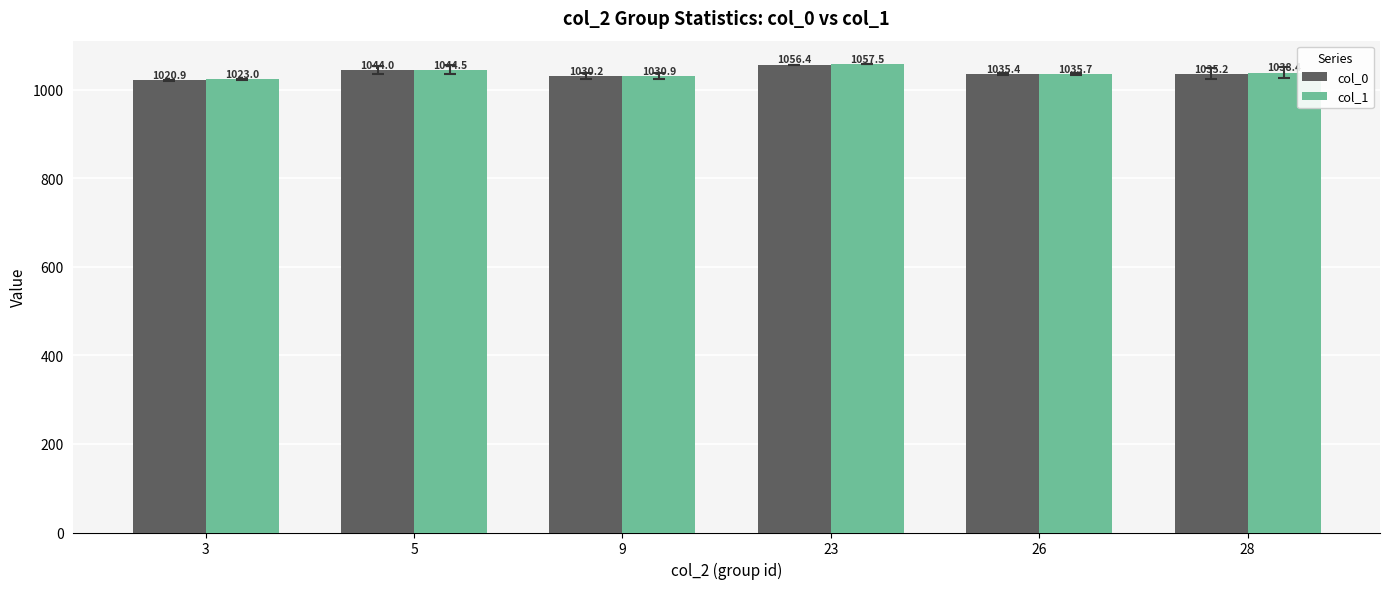

What is the value of the col_1 bar at the 3rd from the left?

1030.9